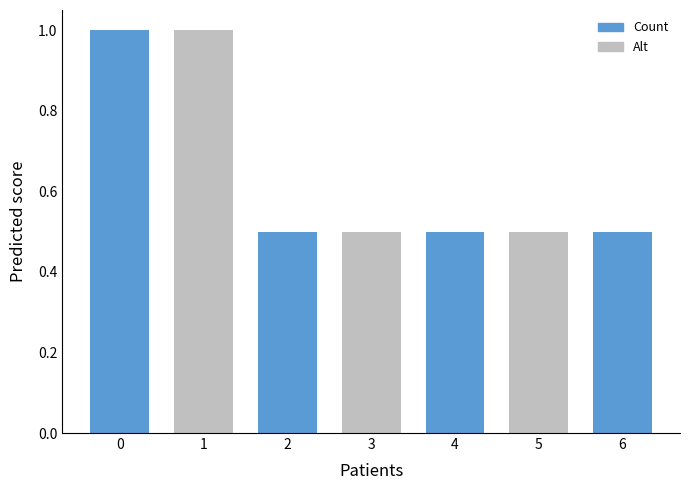

The value at 0 is 1.6. True or false?

False